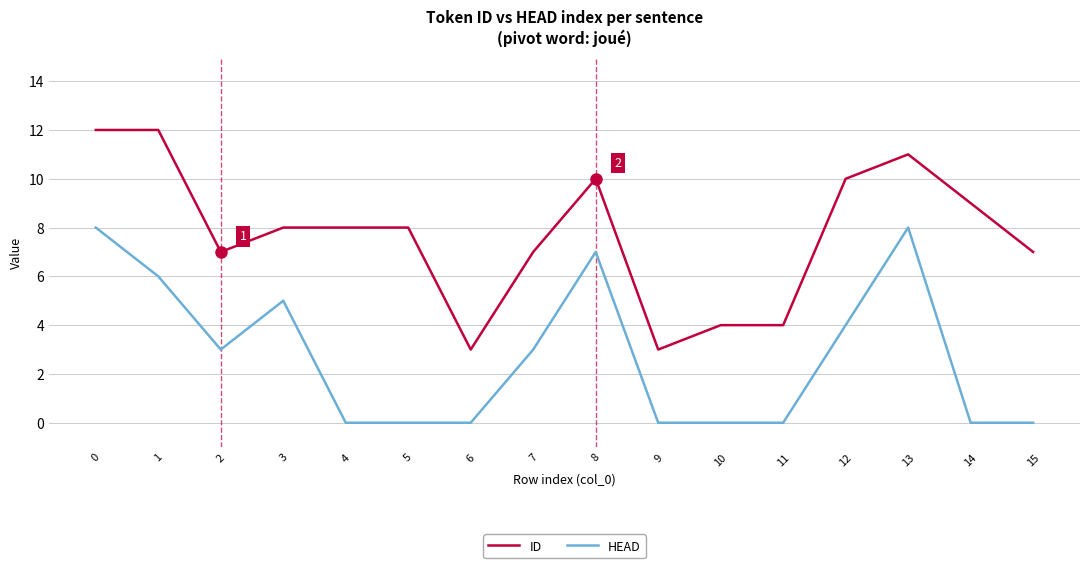

The HEAD series shows 5 at 11. True or false?

False